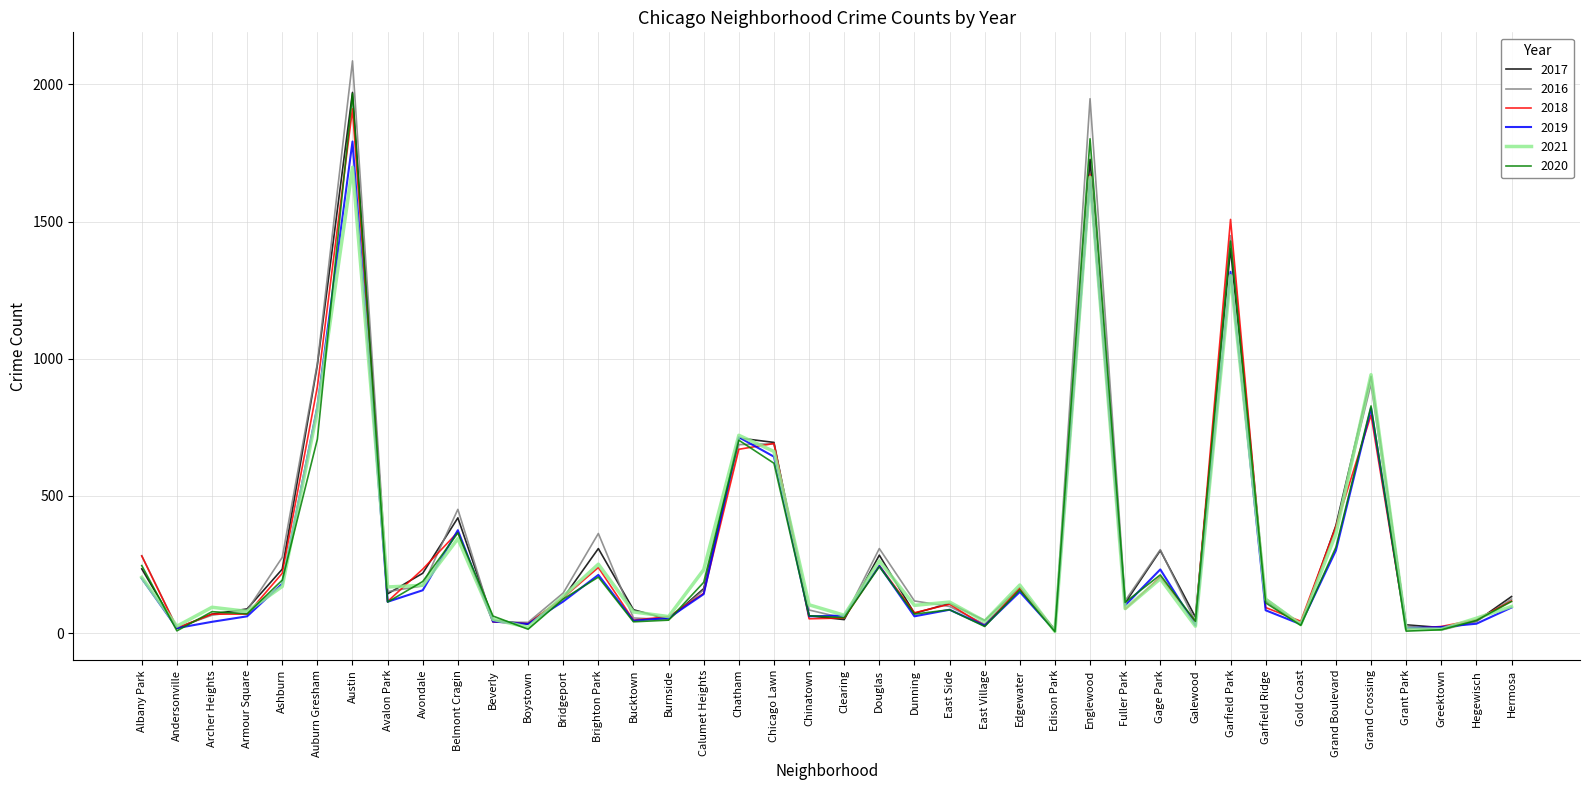

What is the spread (max minus min) of values at Galewood?

33